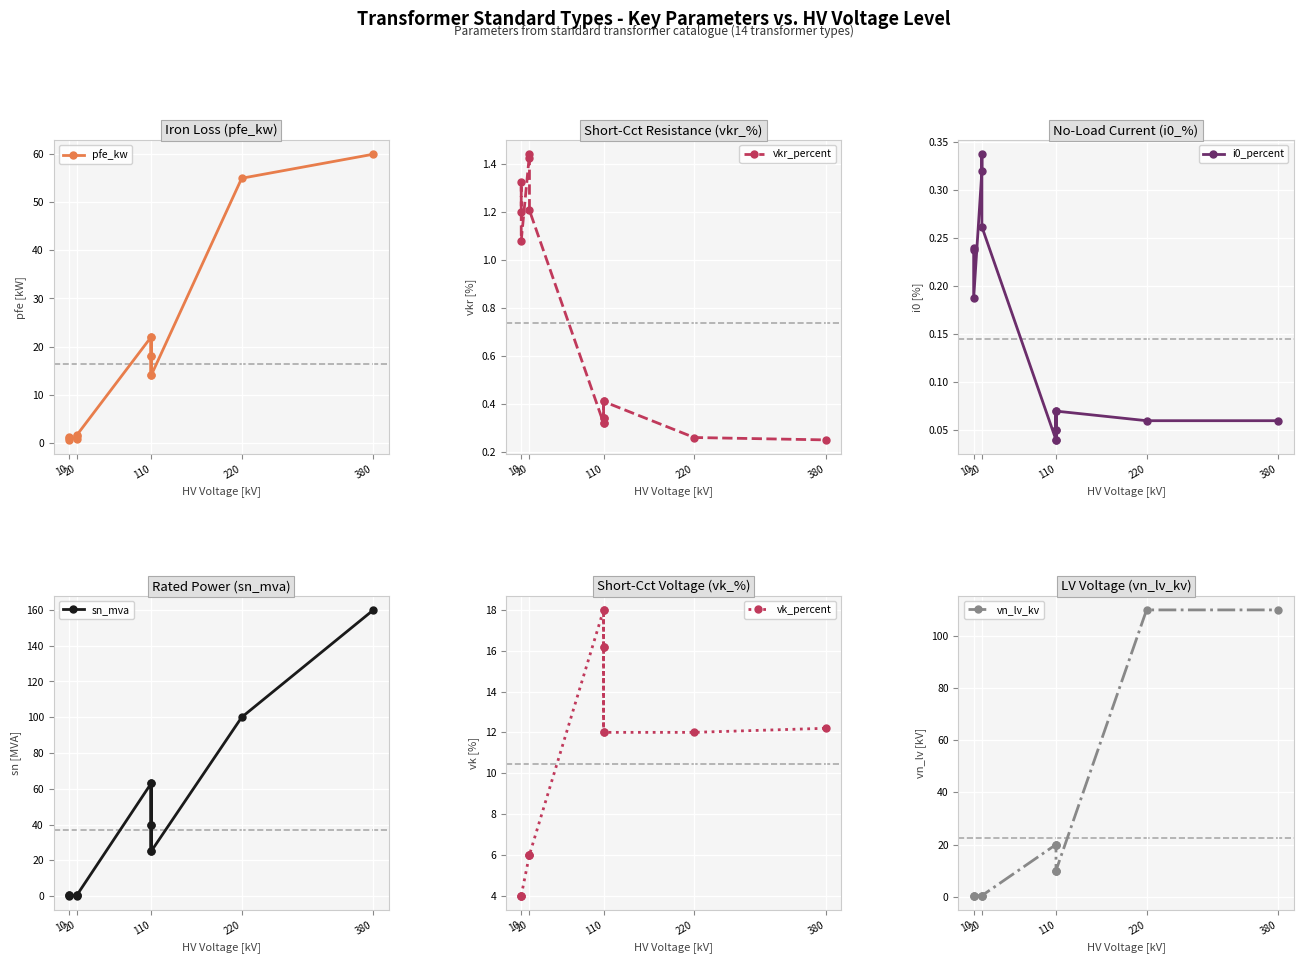

What is the difference between the second highest and minimum values in the pfe_kw series?

54.4